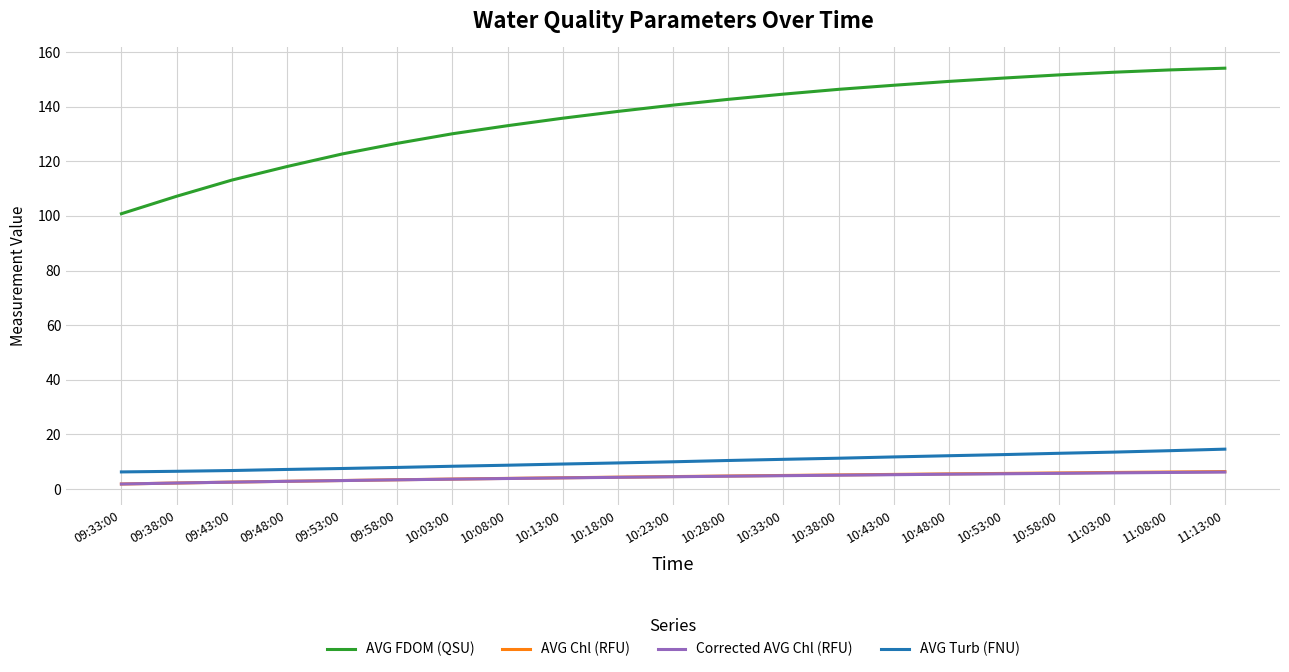

Which series has the widest spread of values?

AVG FDOM (QSU)